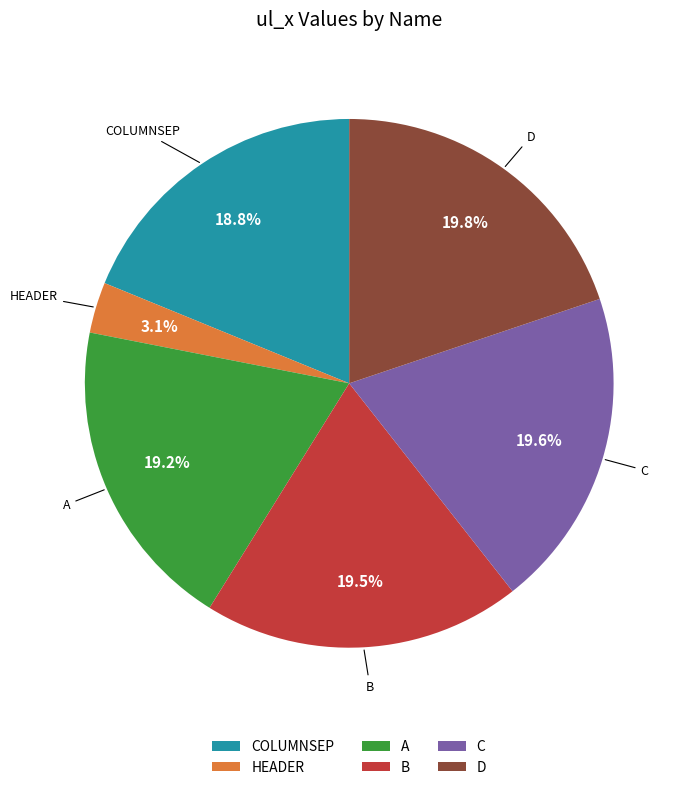

Is there a majority slice in this chart?

No